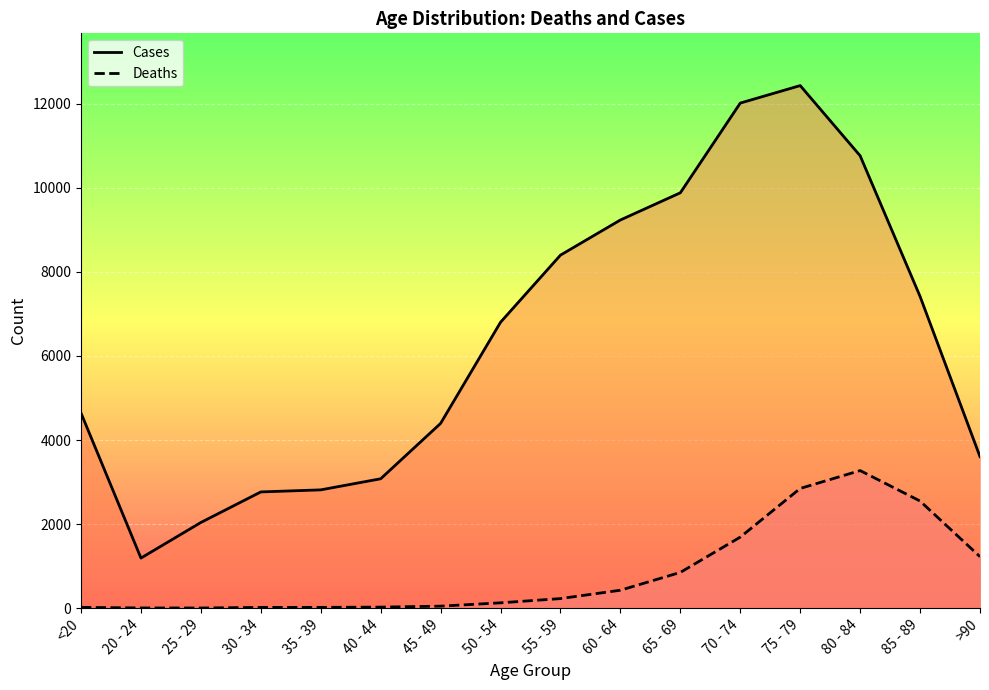

At which category is the sum across all series the highest?

75 - 79